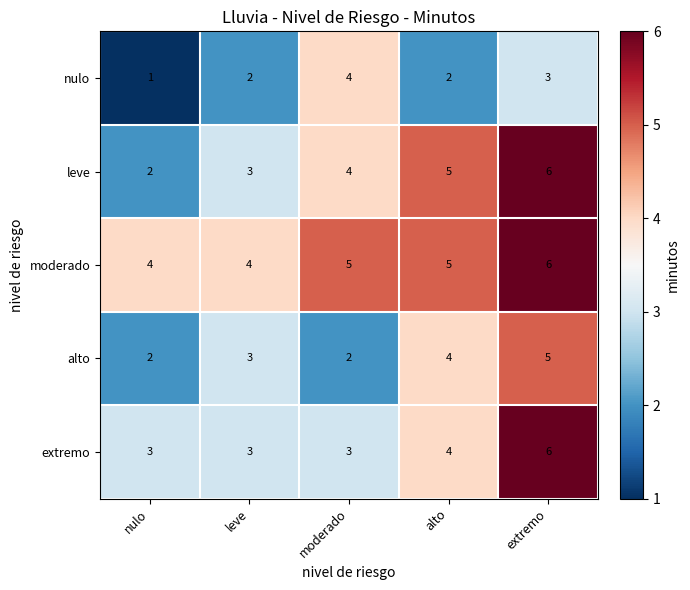

What is the sum of all extremo values?

19